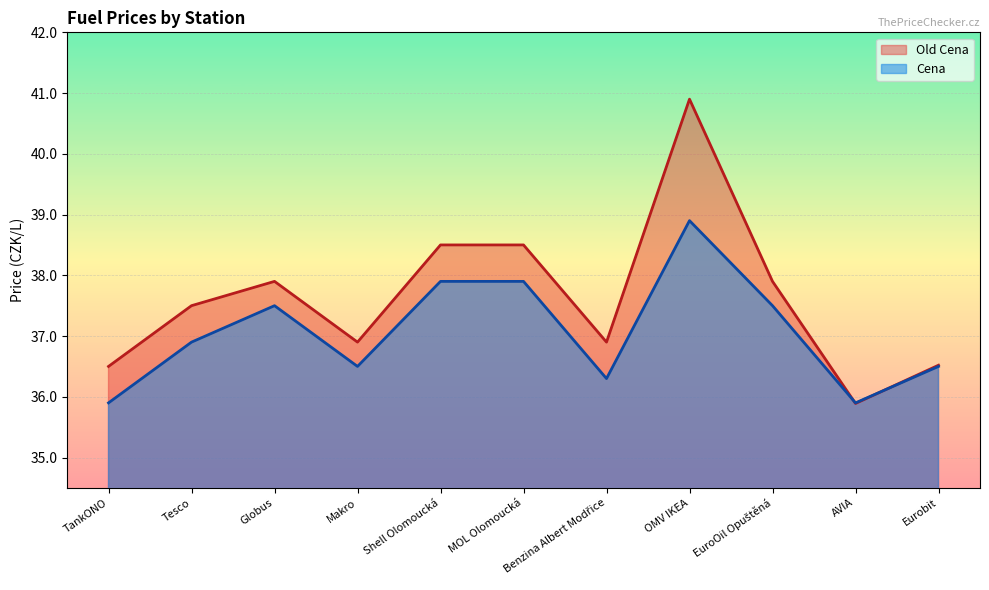

How many categories are shown in the chart?

11